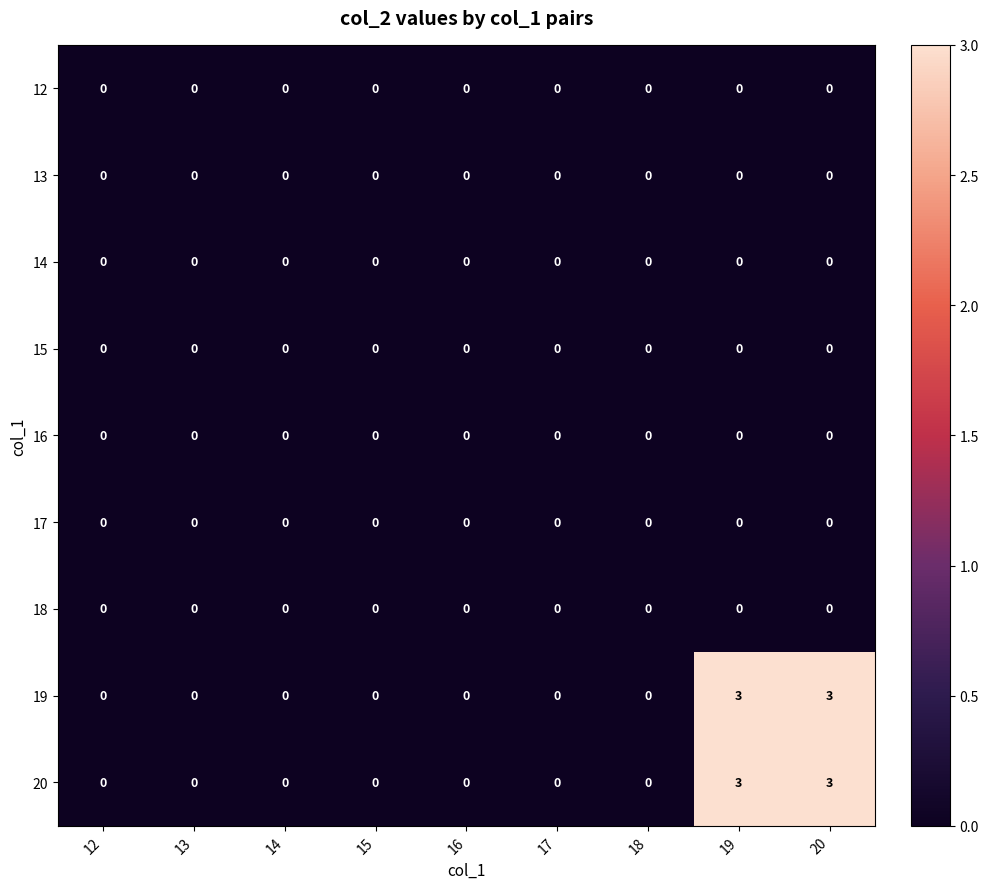

Is the value of 19 at 20 greater than the value of 13 at 20?

Yes